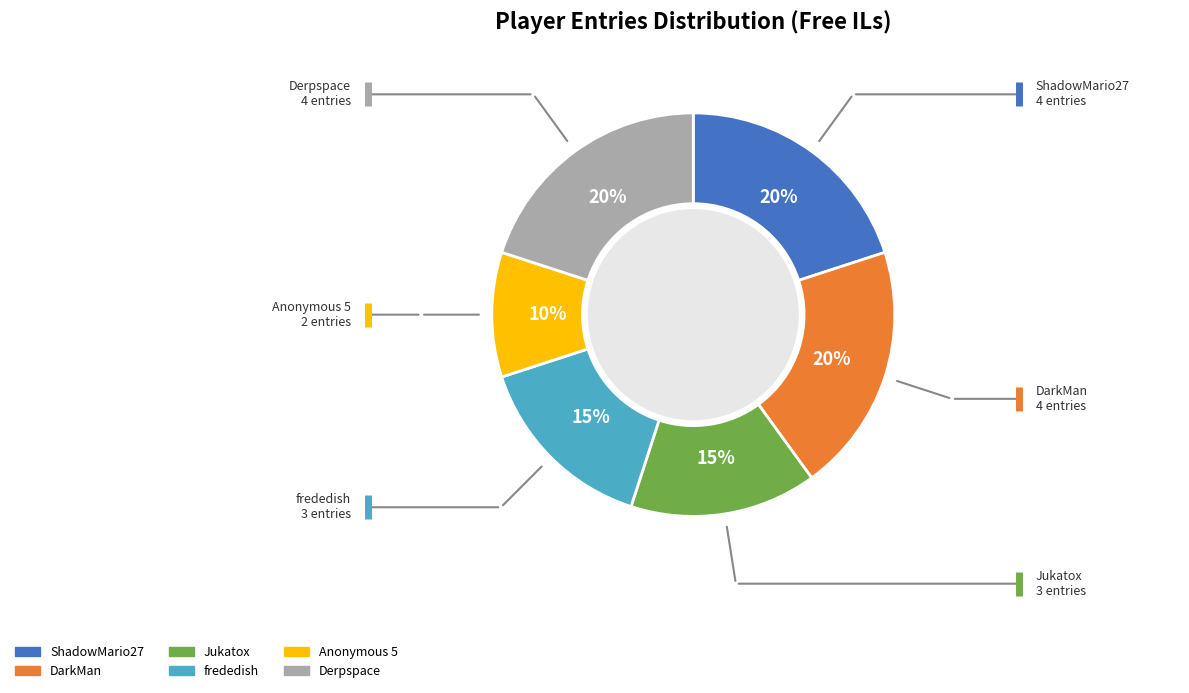

To the nearest percent, what is the difference between the largest and smallest slice percentages?

10%